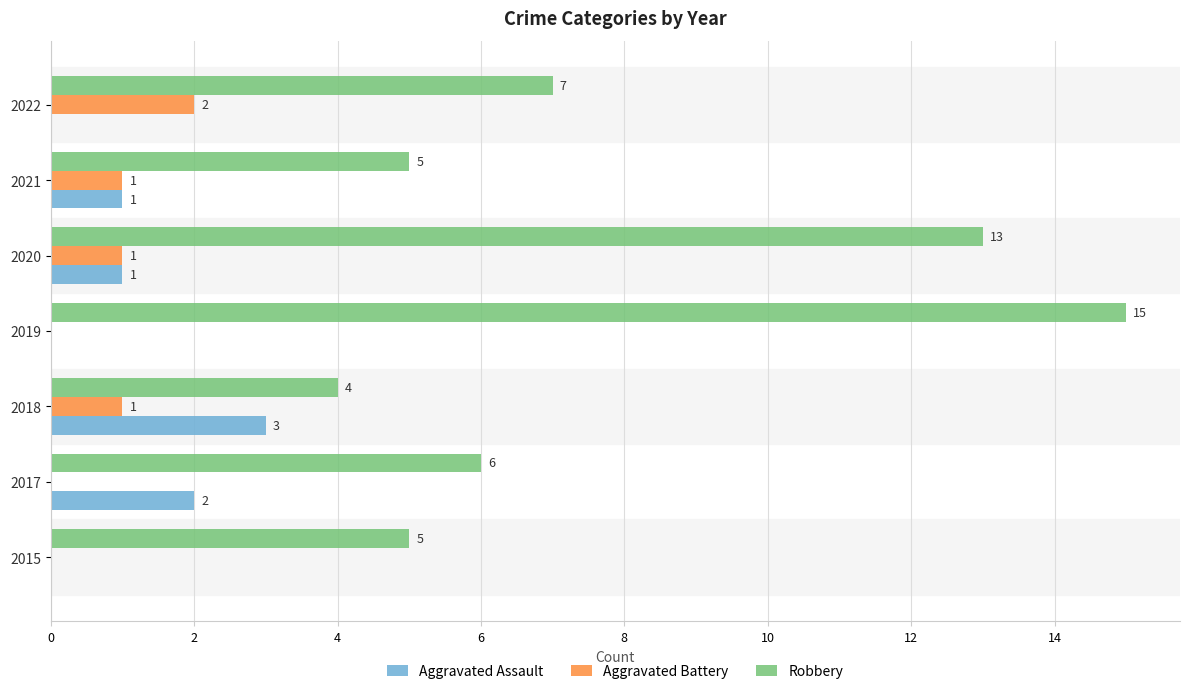

Which series has the largest total across all categories?

Robbery